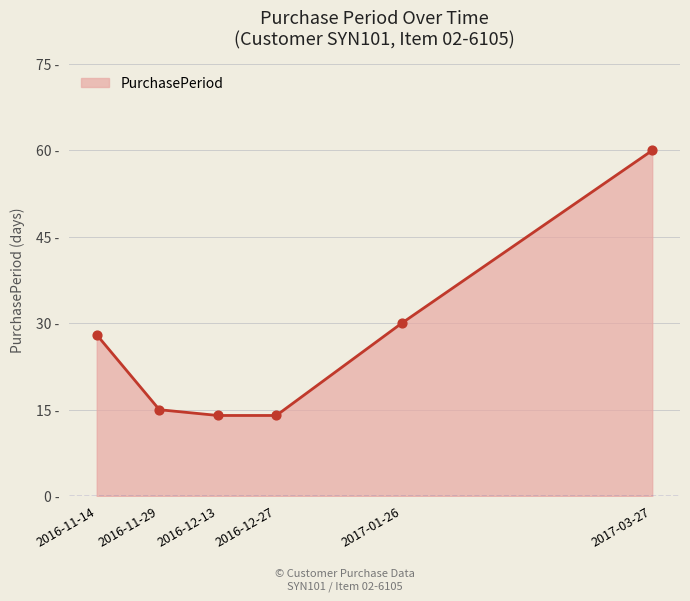

Which has a higher value, 2017-03-27 or 2016-12-13?

2017-03-27